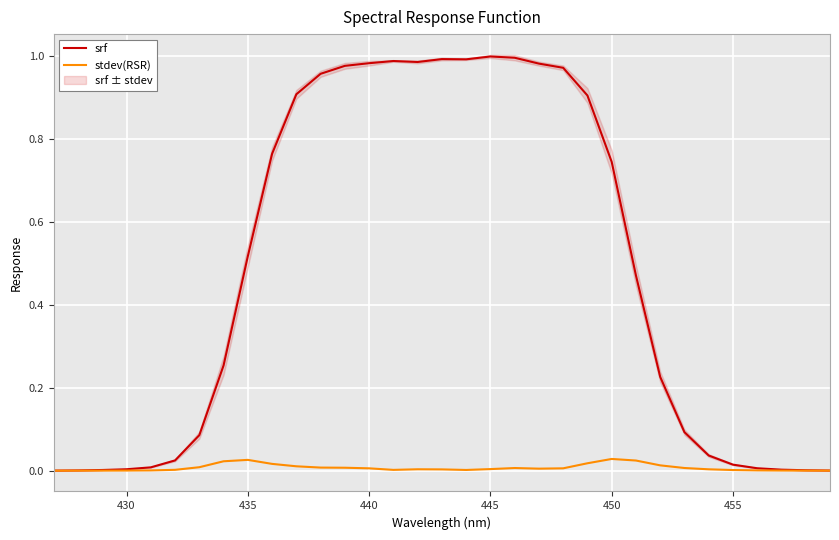

Is it true that stdev(RSR) equals 0.0 at 430?

True